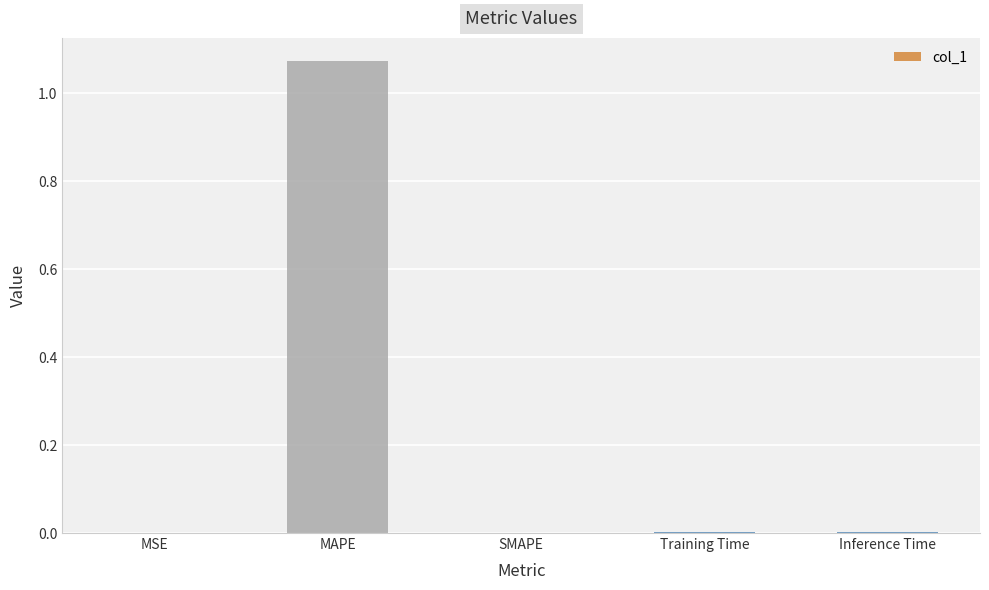

Count the number of data series in this chart.

1